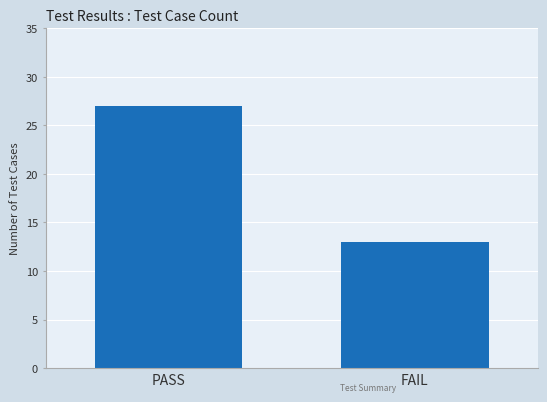

Read the value at FAIL.

13